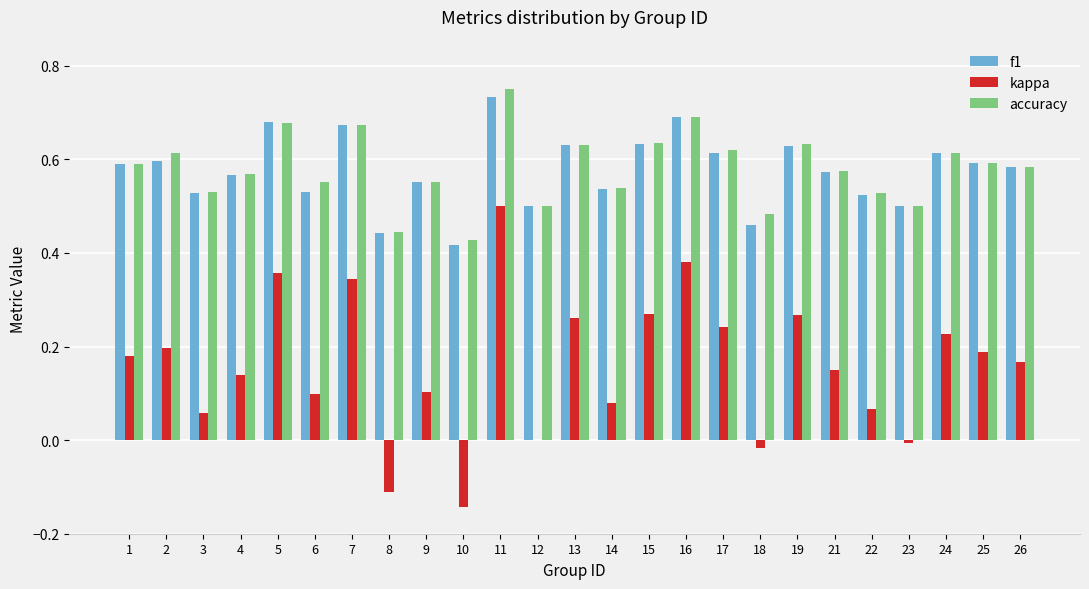

Are the bars horizontal?

No